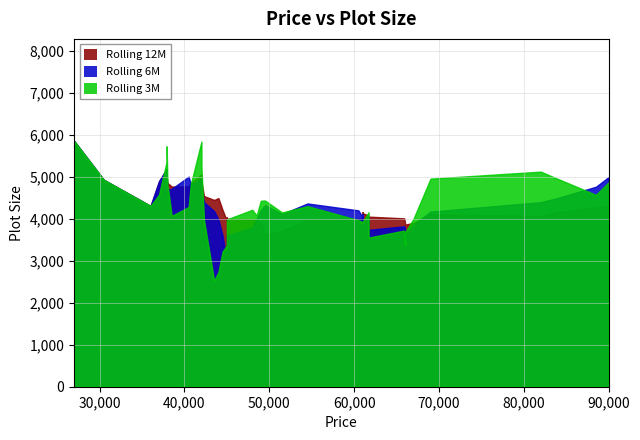

At which label is the value closest to 4450?

61700